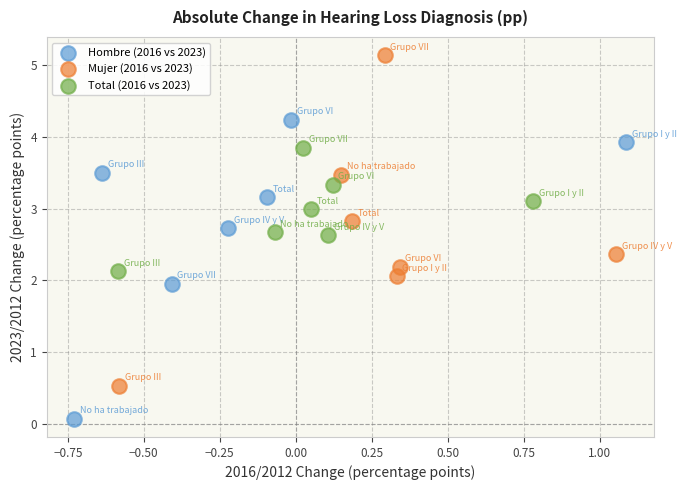

Which series has the widest spread of Y values?

Mujer (2016 vs 2023)